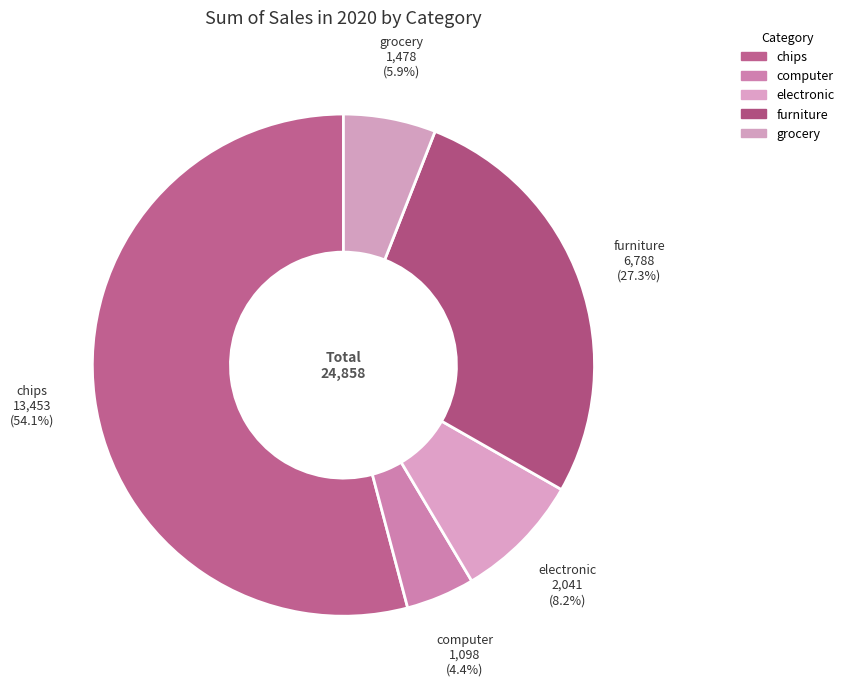

Which category has the smallest portion of the pie?

computer